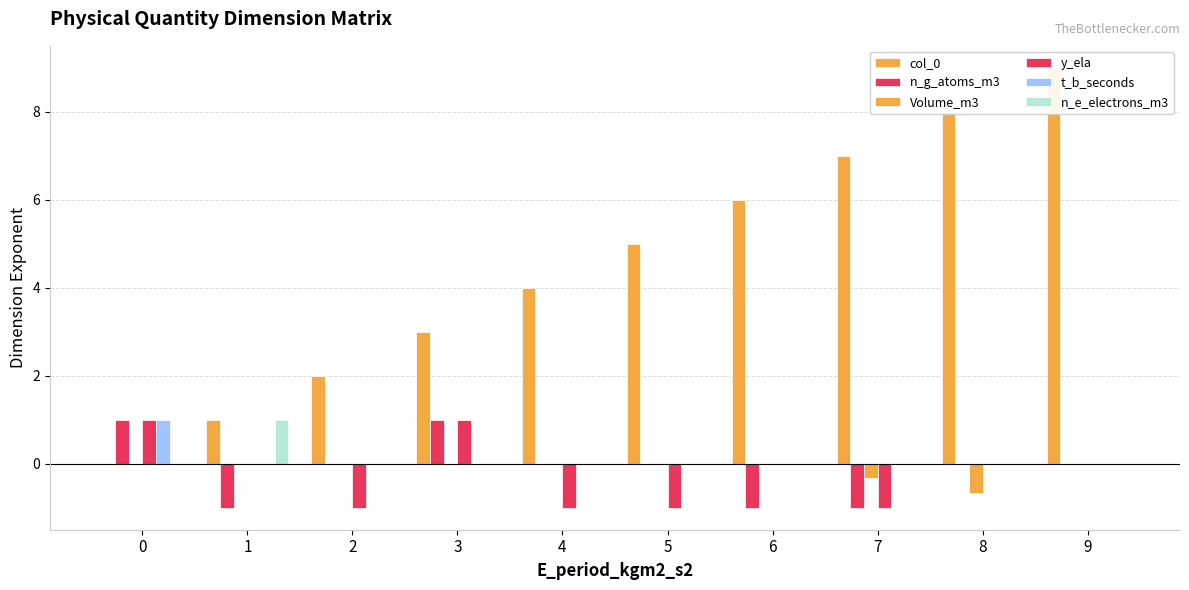

Which series has the largest total across all categories?

col_0